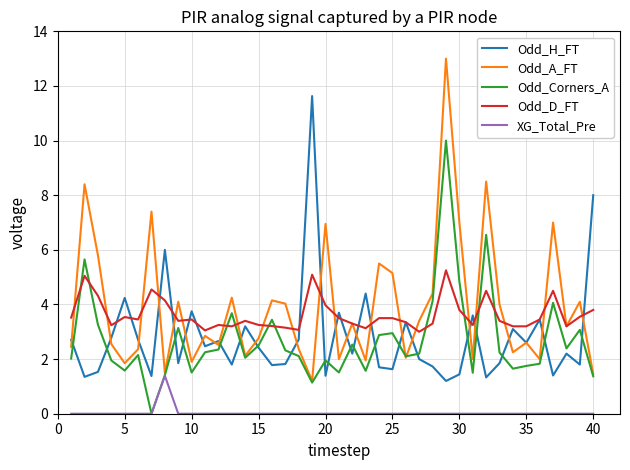

Which series has the widest spread of values?

Odd_A_FT